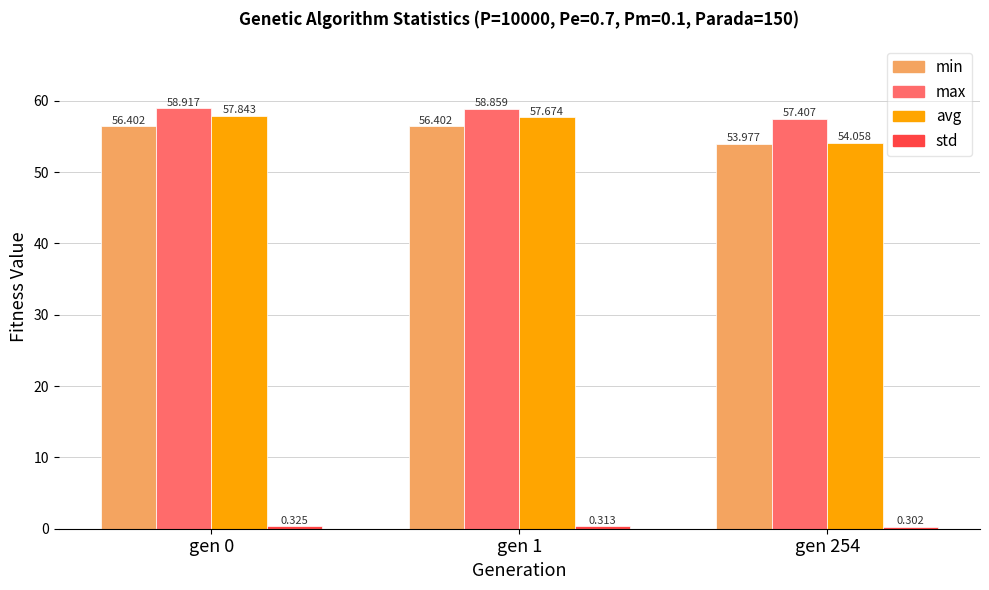

How many bars are there in total?

12